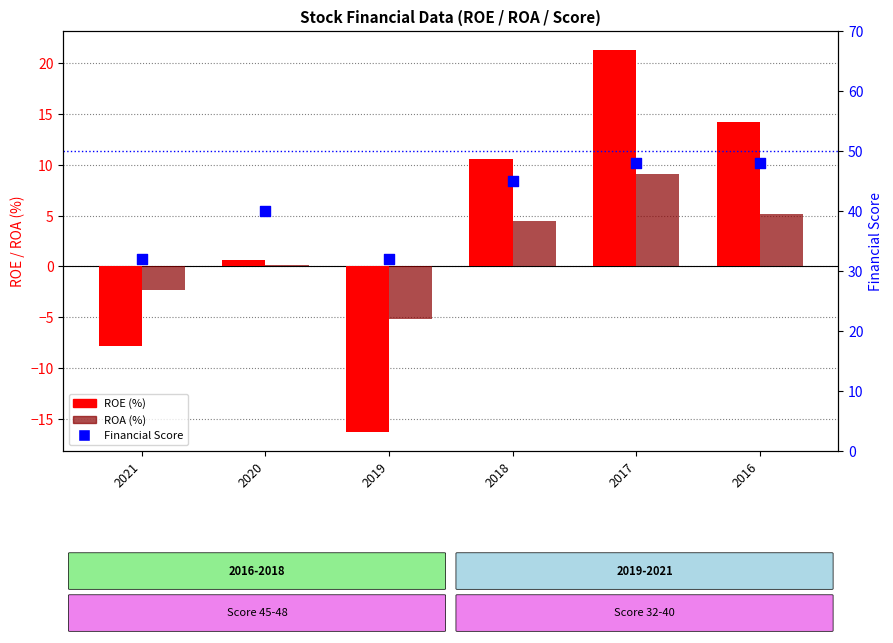

Is the value of Financial Score at 2020 greater than the value of ROE at 2021?

Yes